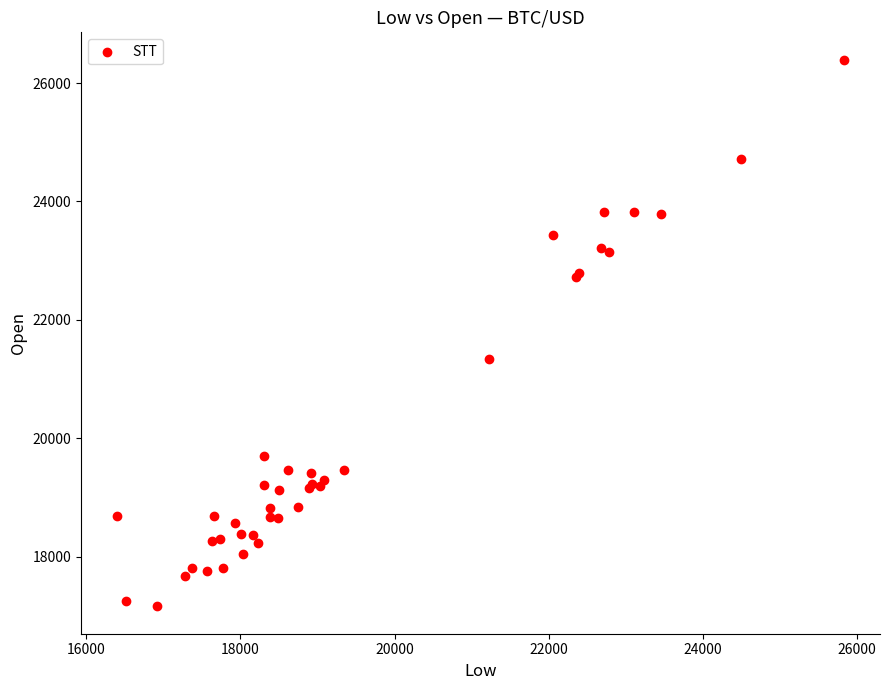

What Y value in the scatter plot is closest to 21775?

21338.3